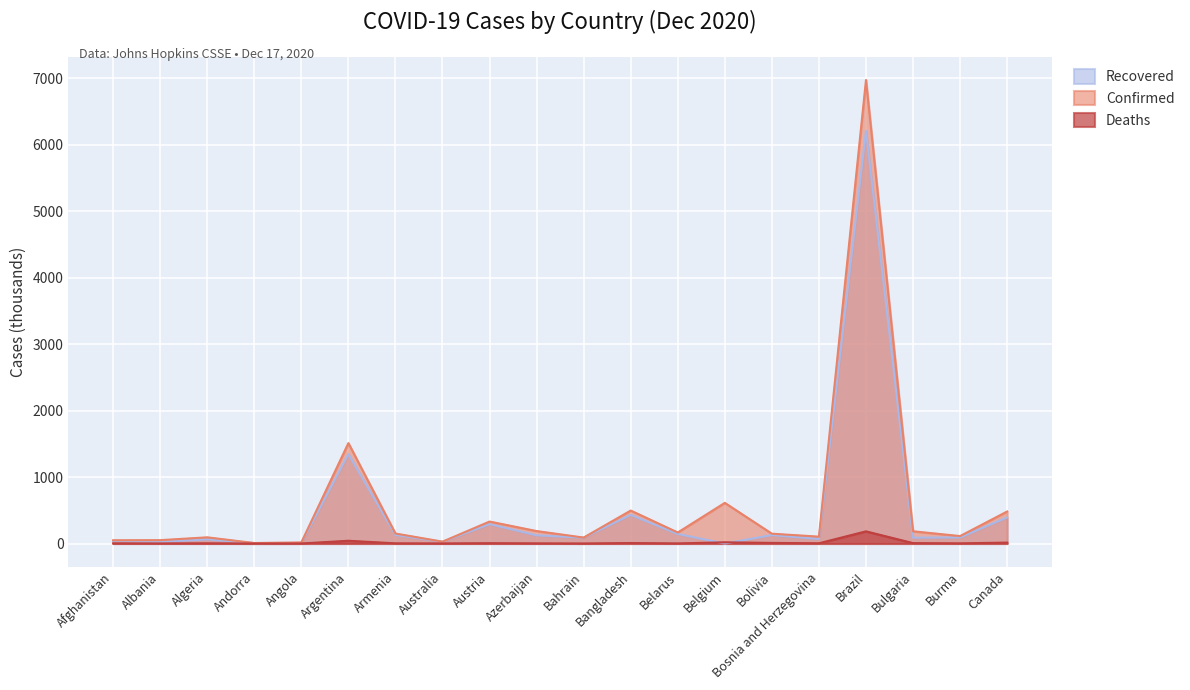

At how many categories does at least one series exceed 1627?

1